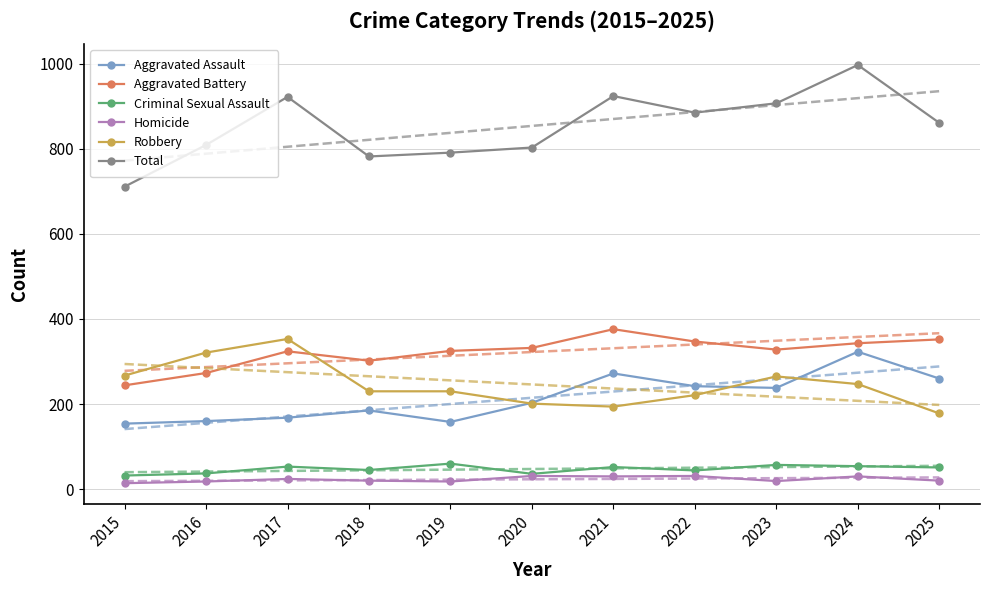

At which category does the chart reach its peak across all series?

2024